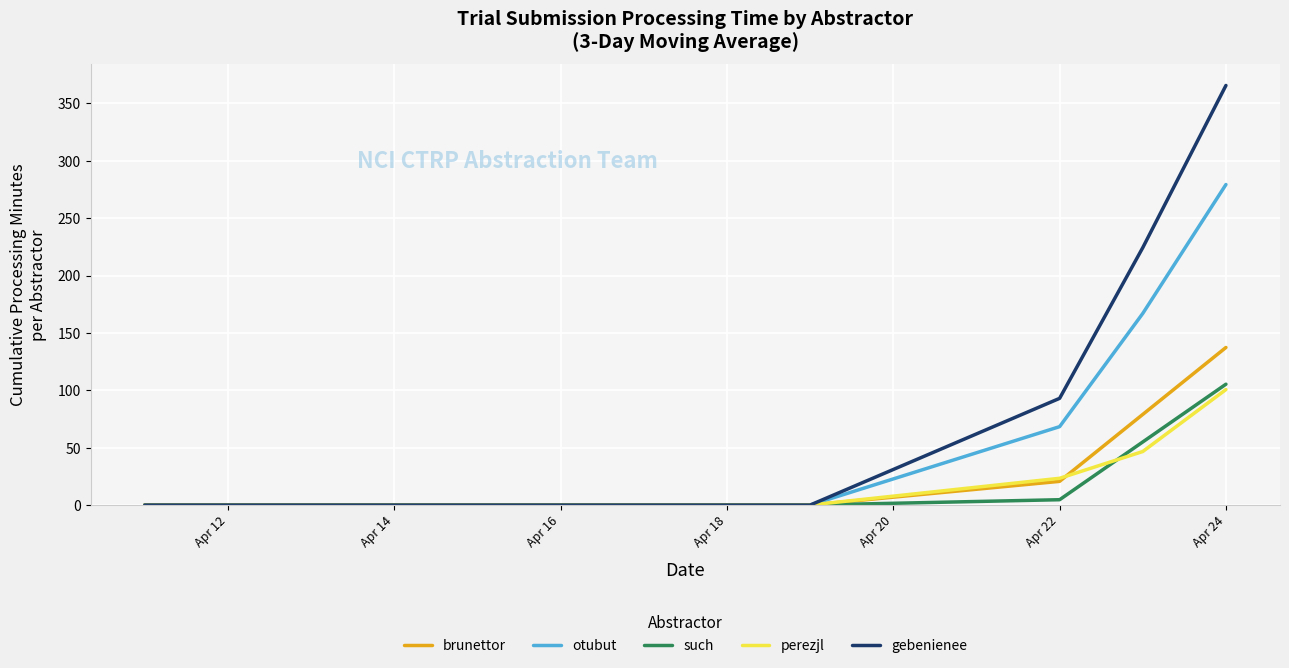

How many distinct data groups are displayed?

5